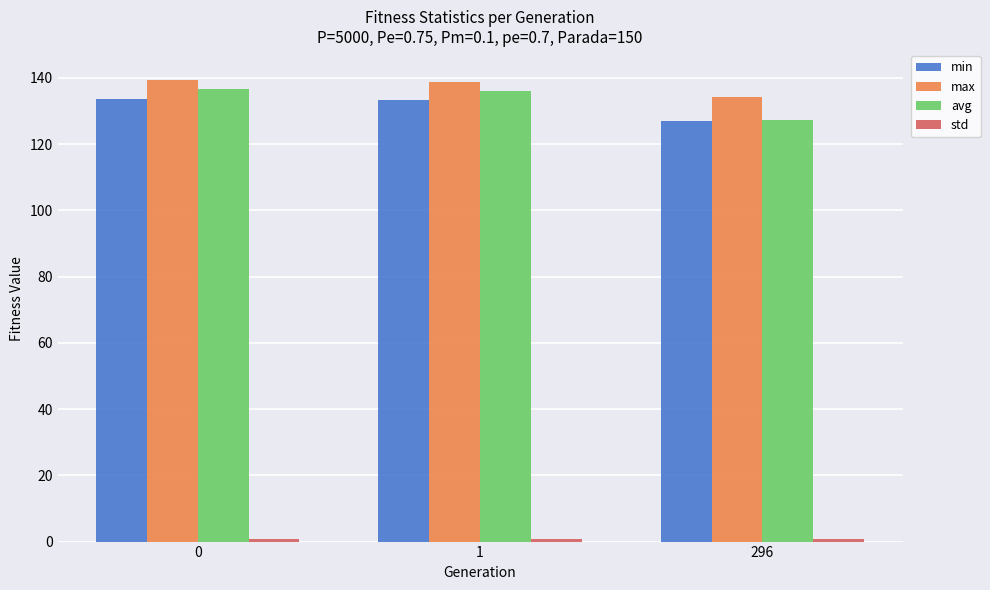

The value of max at 296 is 92.6. True or false?

False